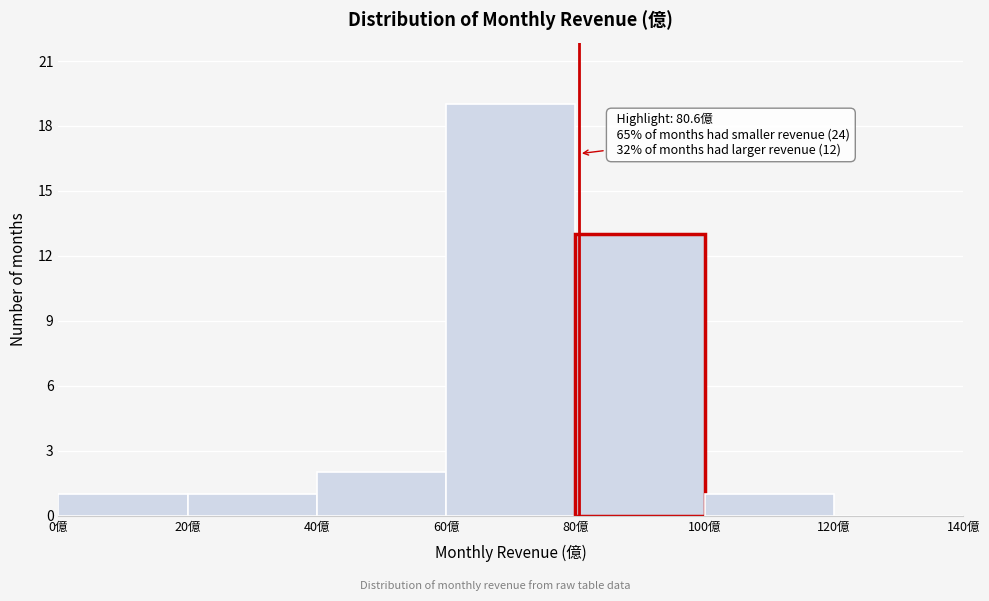

Which range on the x-axis has the tallest bar?

60 to 80